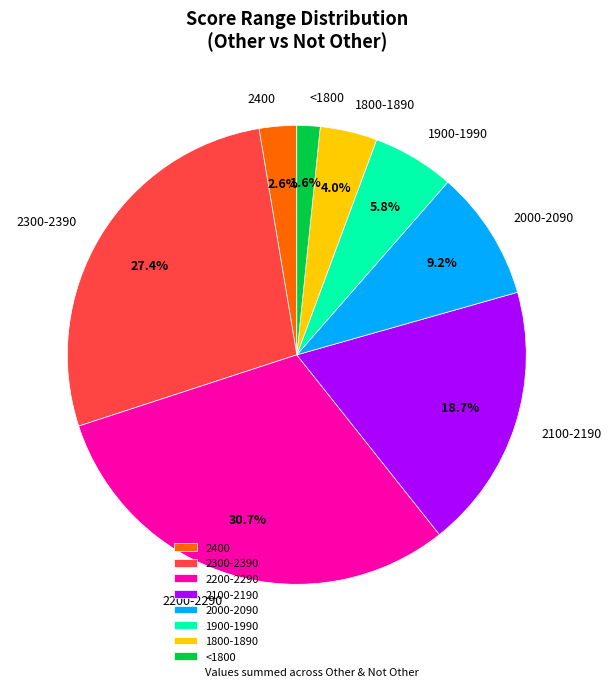

Is there any slice that represents more than half of the pie?

No